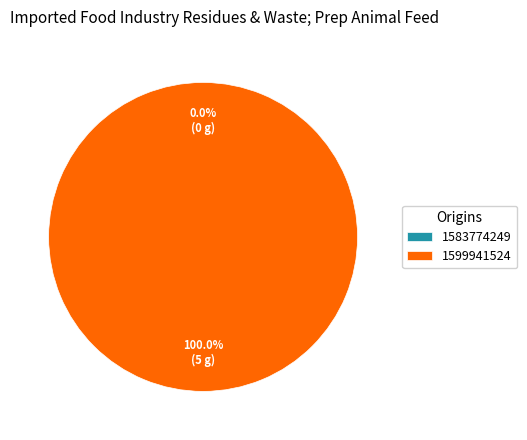

How many slices are in this pie chart?

2